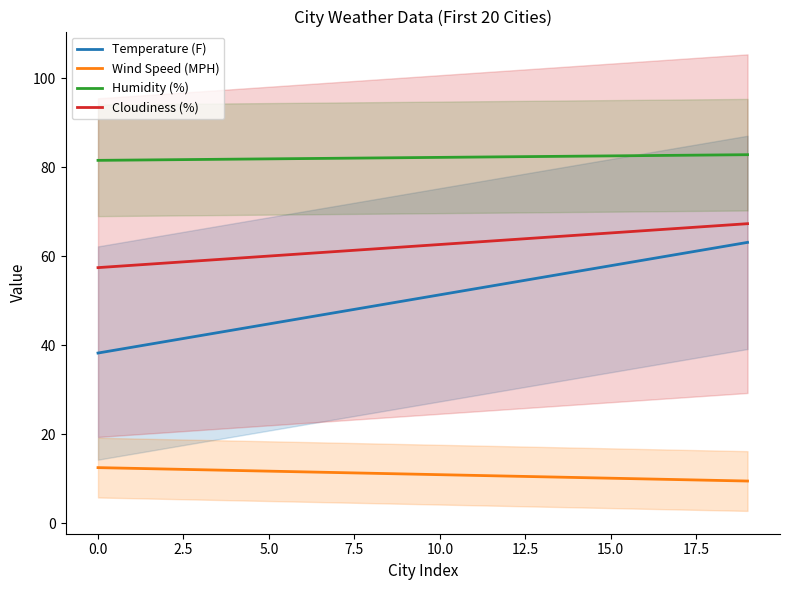

At which category does the chart reach its peak across all series?

19